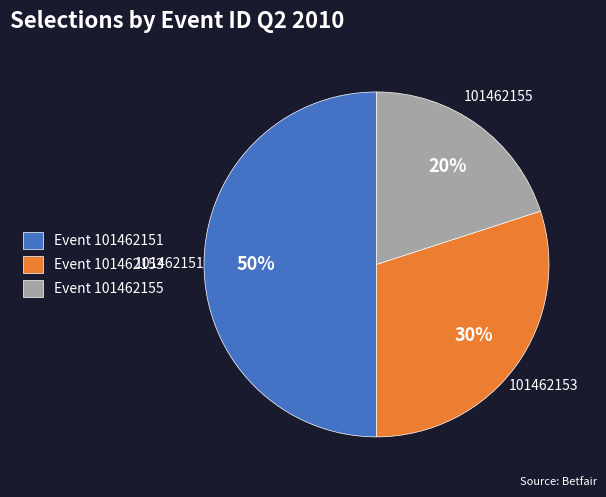

Does Event 101462153 account for over 50% of the chart?

No